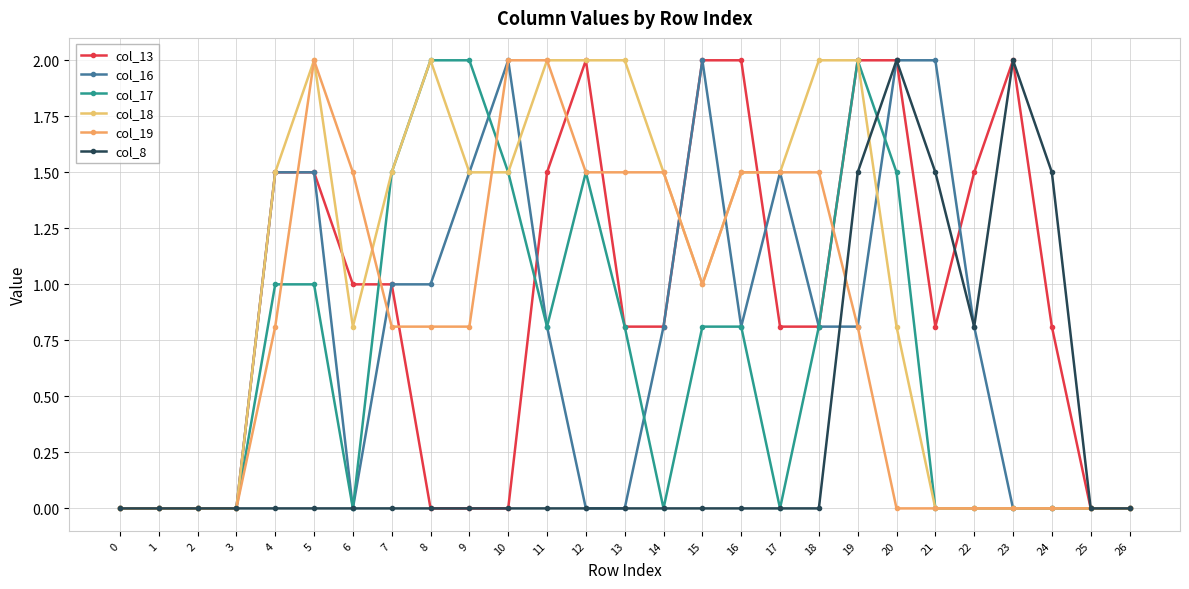

The col_16 series shows 0.8 at 16. True or false?

True